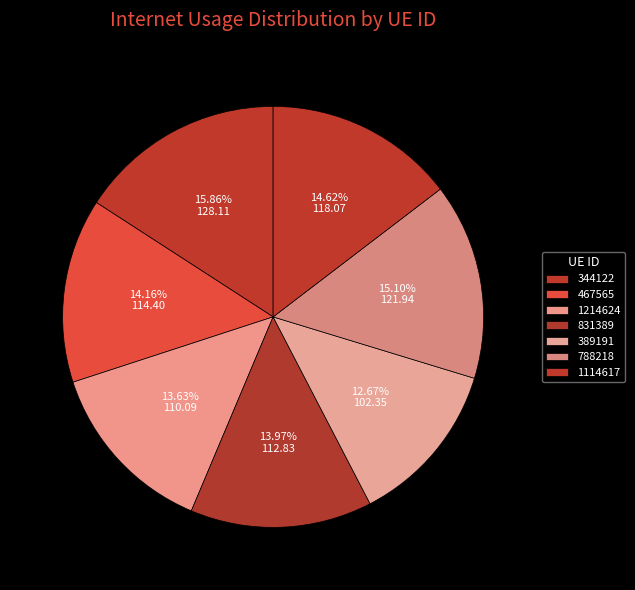

Approximately how many times larger is the value at 344122 compared to 831389?

1.1